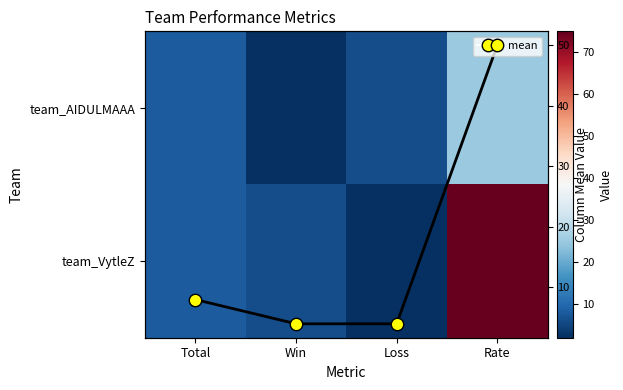

What is the difference between the Column Mean values at Win and Total?

4